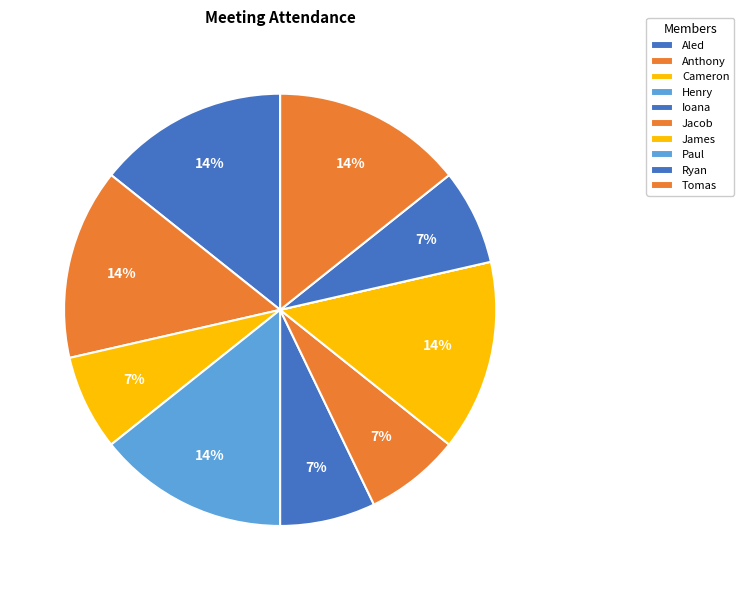

To the nearest percent, what is the average slice percentage?

10%